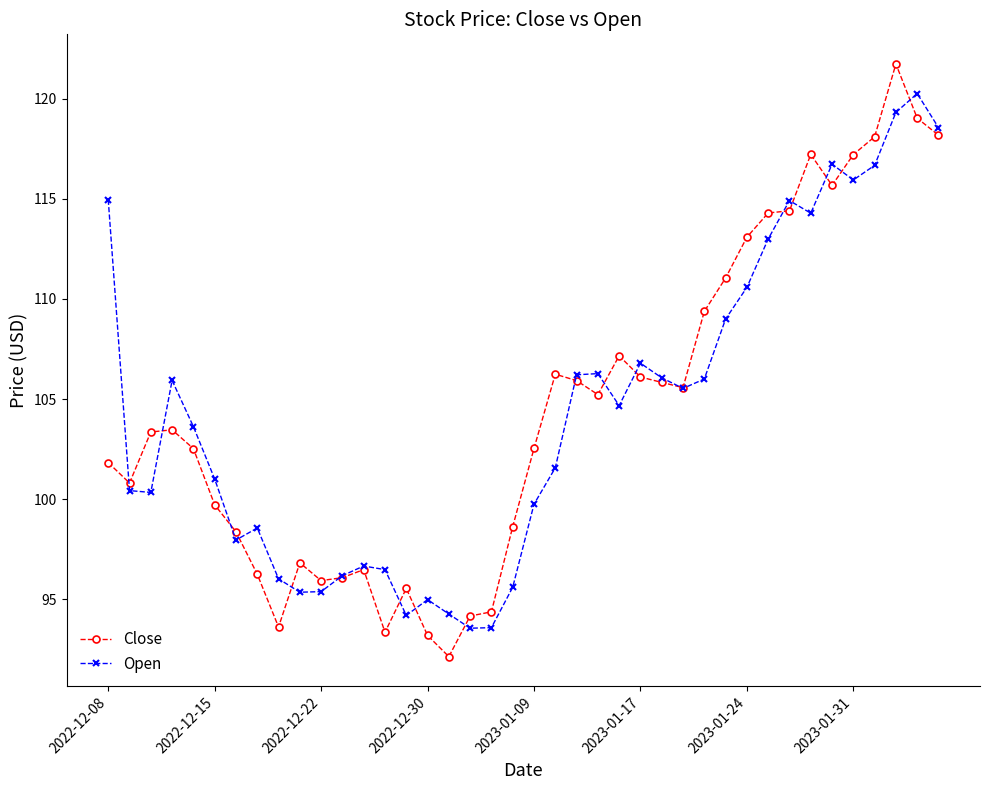

What is the lowest value of the Open series?

93.5